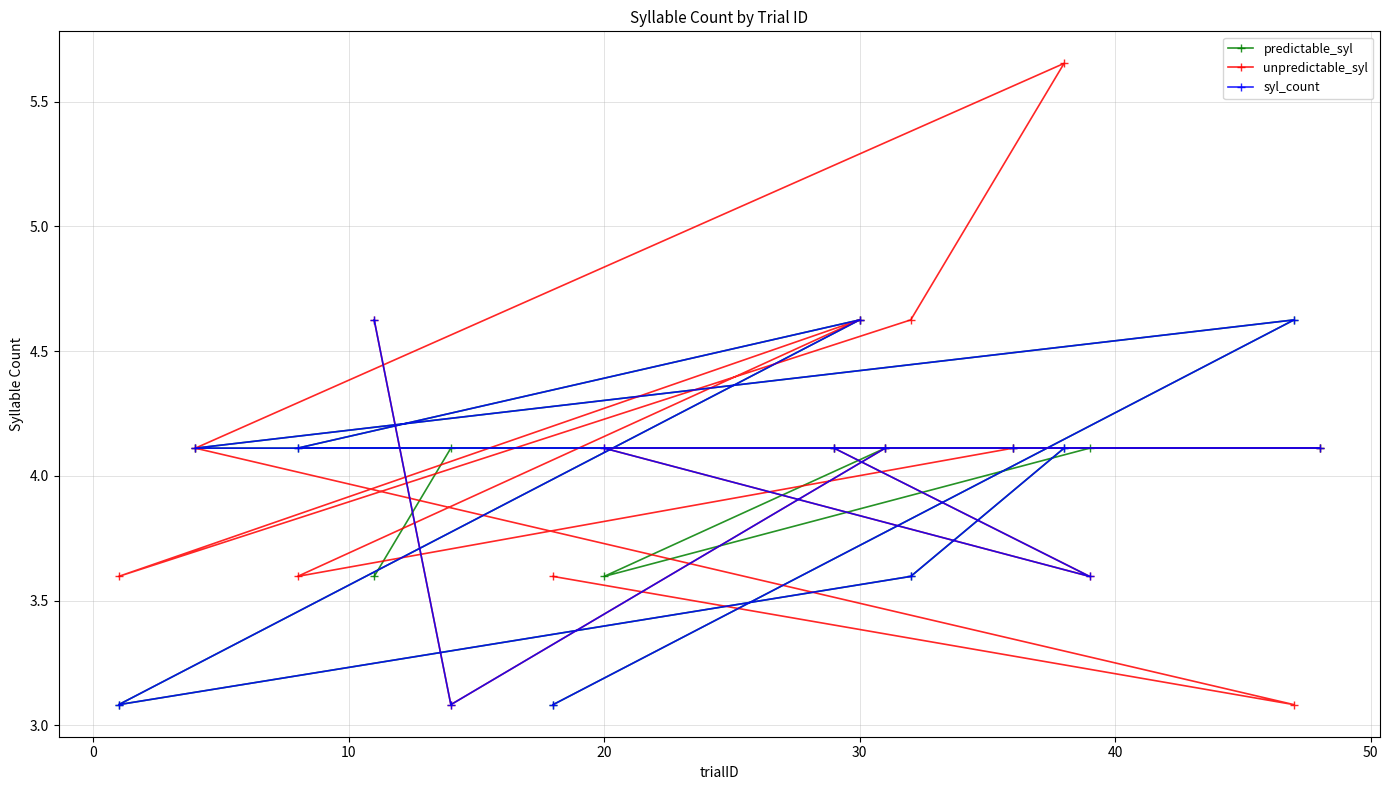

What is the total value across all series at 20?

11.8